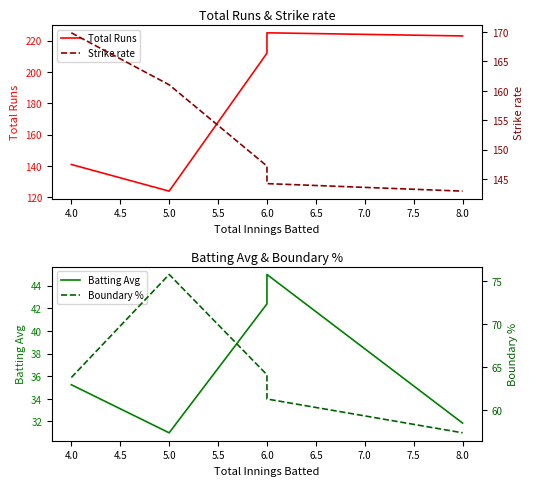

What is the difference between the maximum and second lowest values in the Total Runs series?

84.0